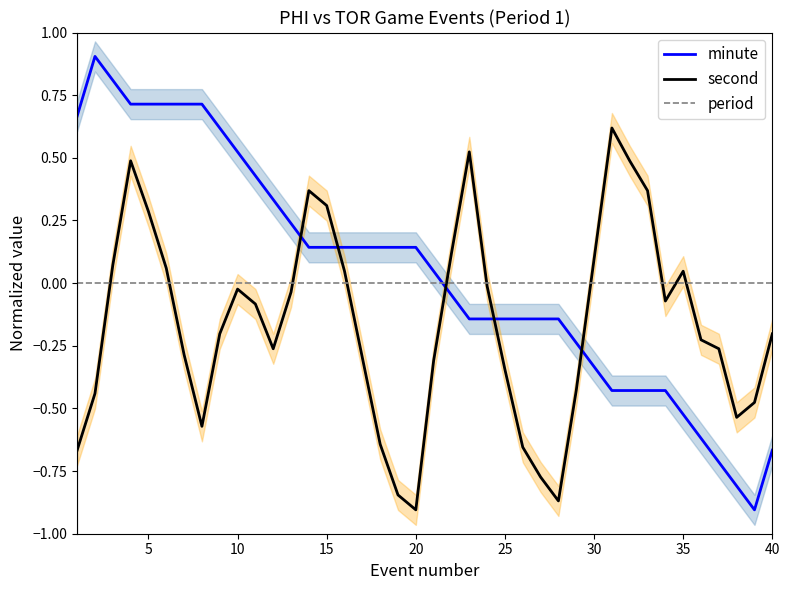

Count the number of categories in the chart.

40